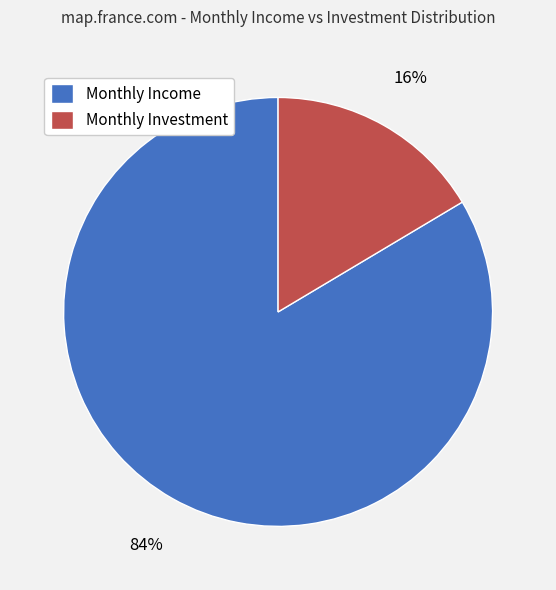

The Monthly Investment slice represents 31% of the pie. True or false?

False